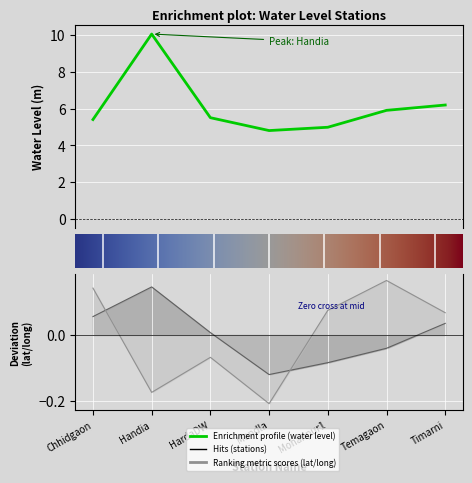

Which has a higher value, HardaDW or Mandla?

HardaDW